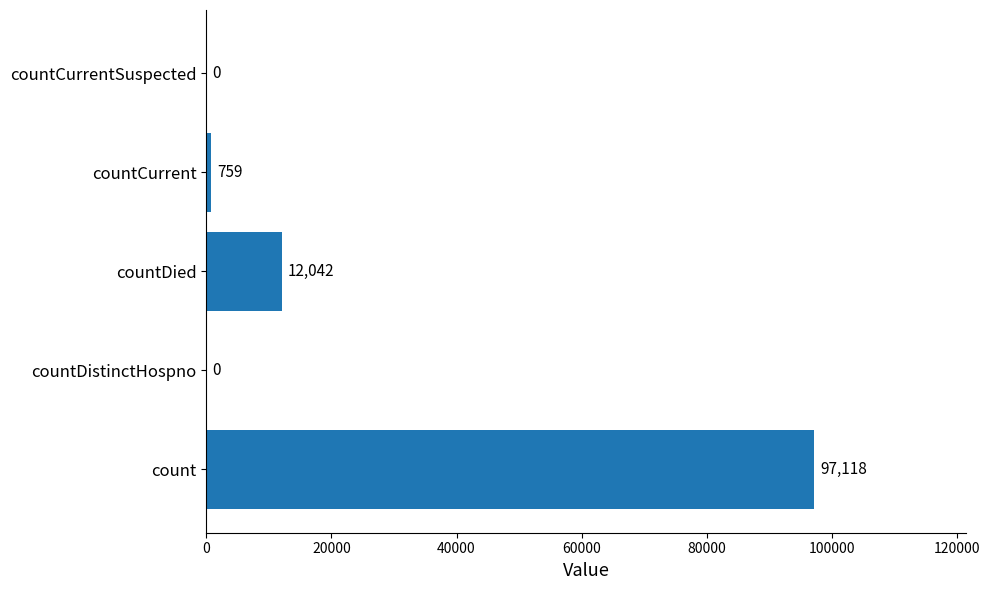

Are the bars horizontal?

Yes